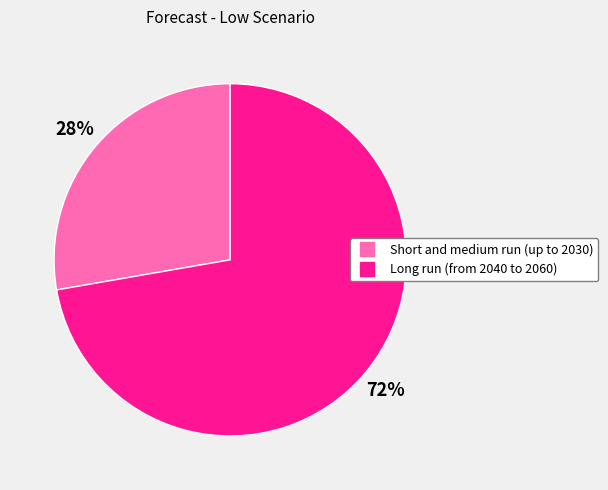

What is the smallest slice in the pie chart?

Short and medium run (up to 2030)